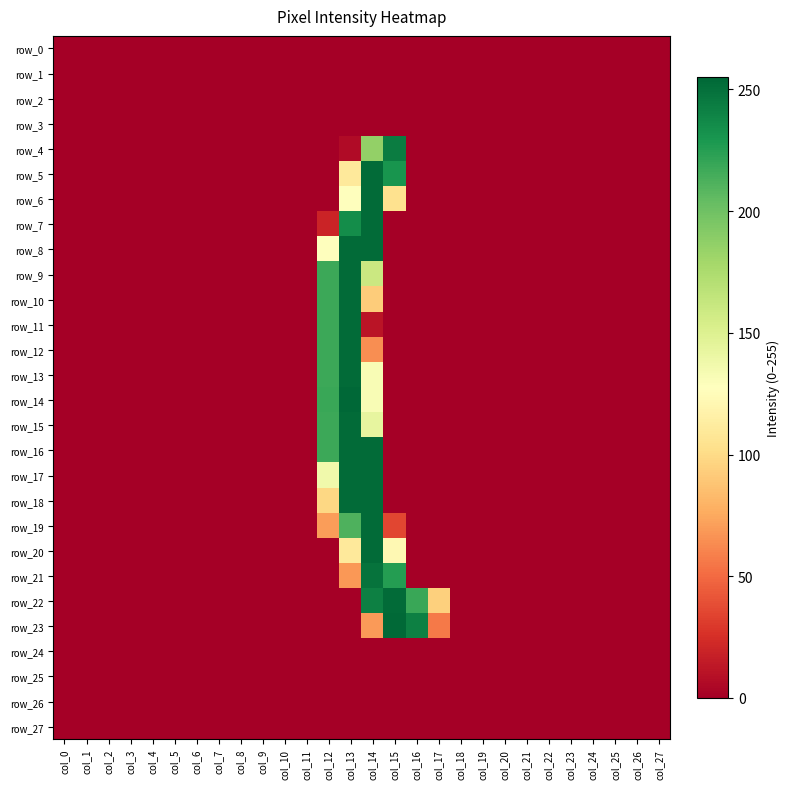

The value of row_25 at col_25 is 0. True or false?

True